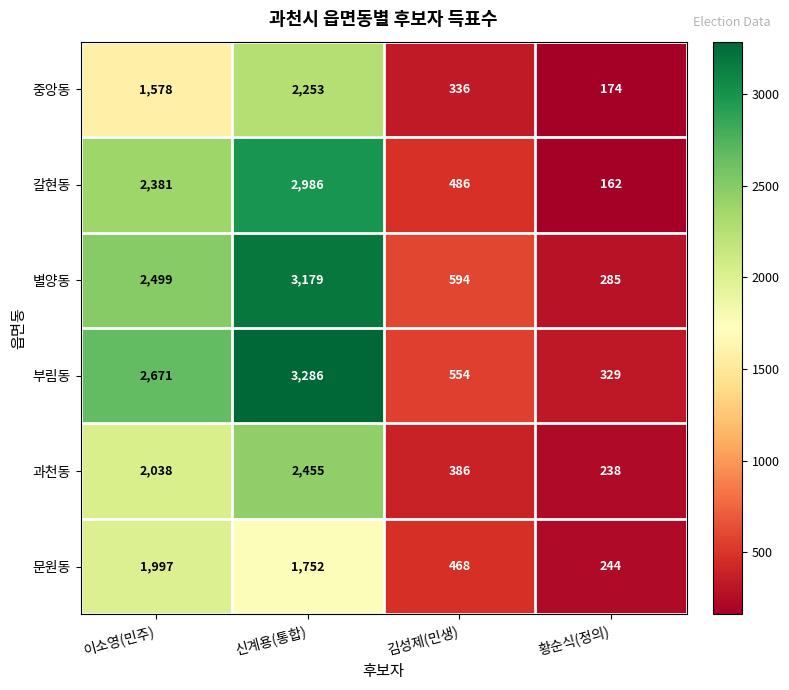

Is it true that 중앙동 equals 528 at 김성제(민생)?

False